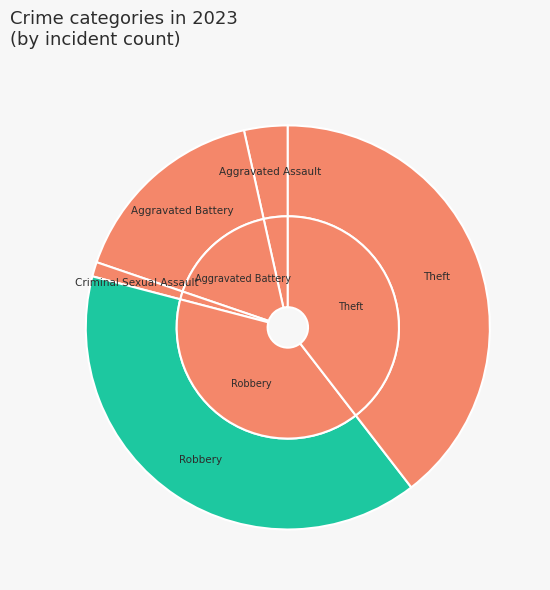

What portion of the pie excludes Robbery?

60.5%